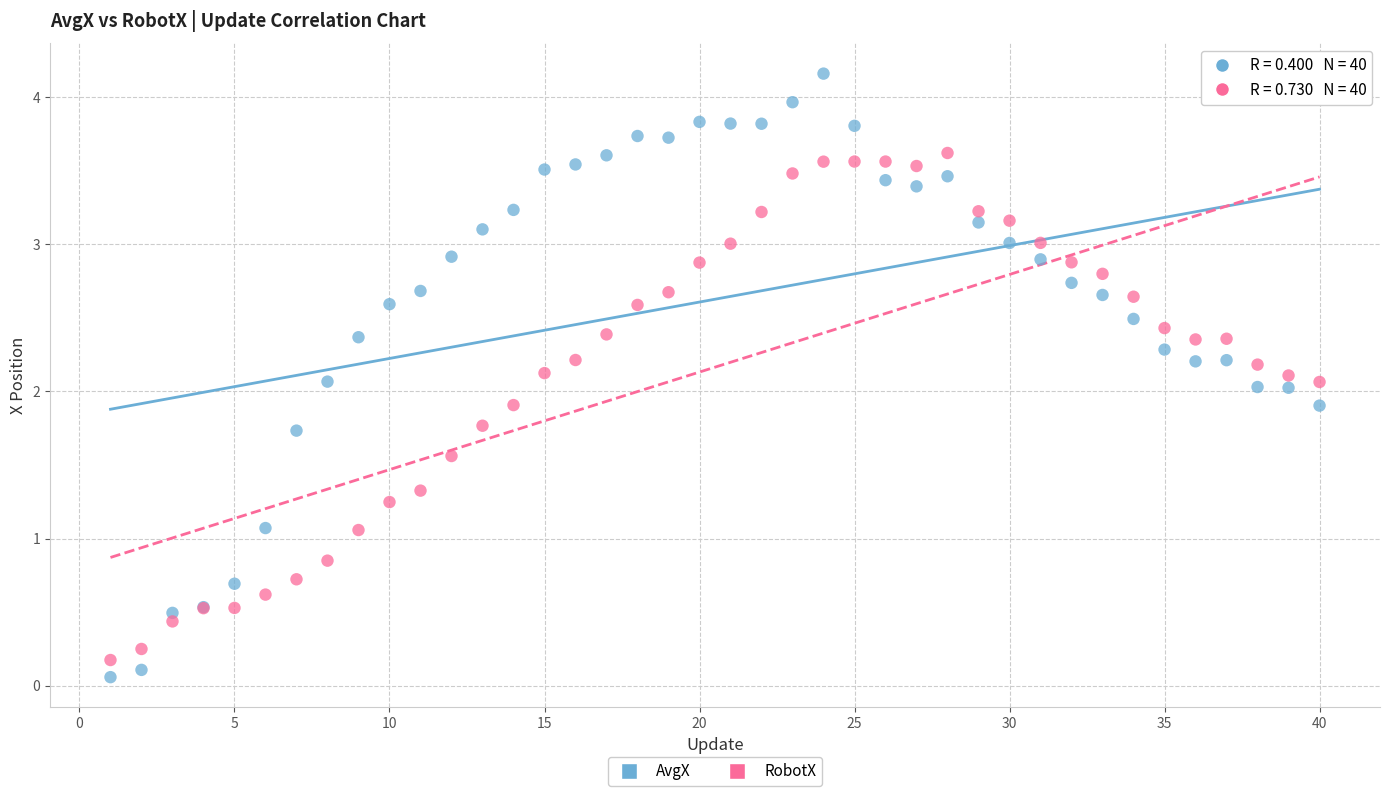

Which series reaches the maximum Y coordinate?

AvgX